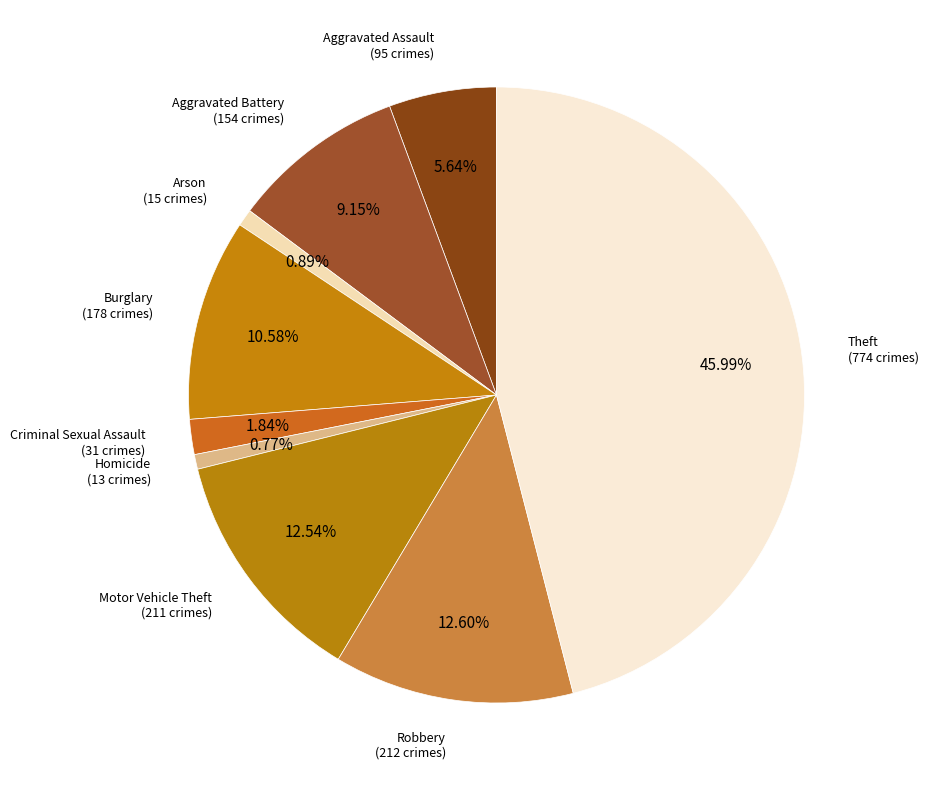

Which category has the biggest portion of the pie?

Theft